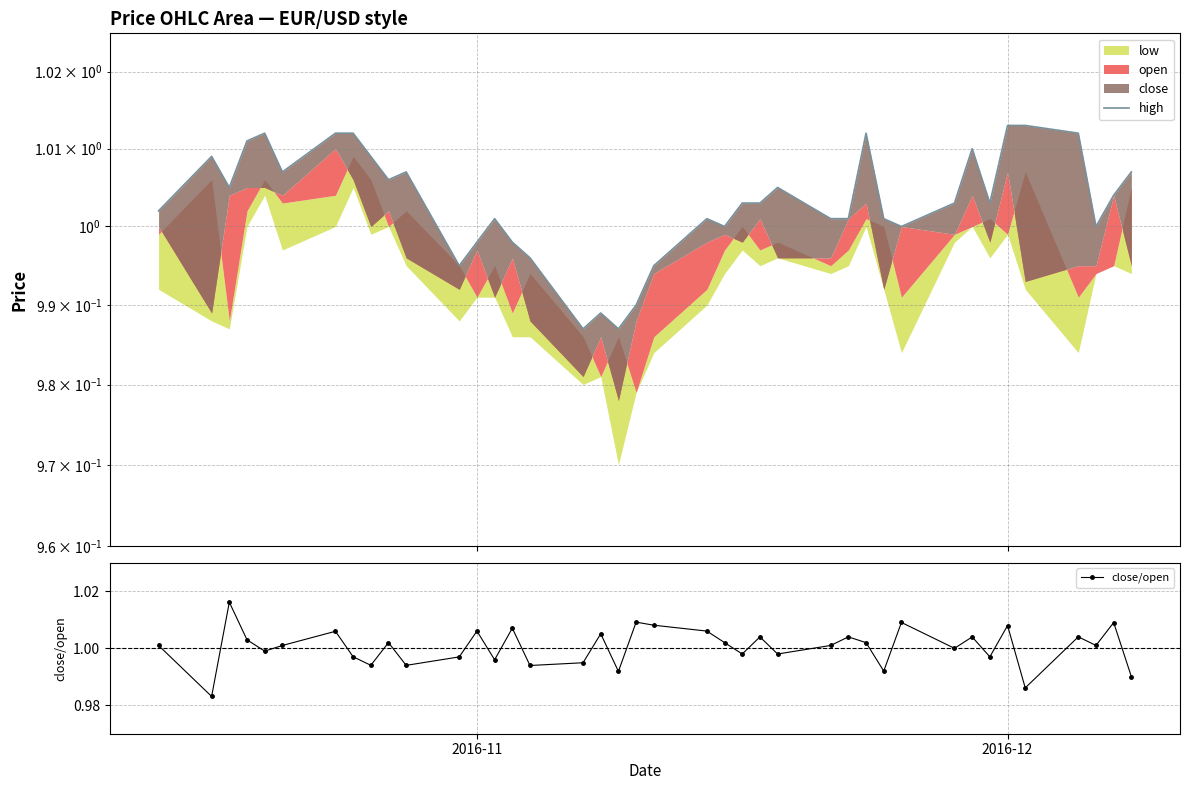

How many interior local valleys does the close/open series have?

14